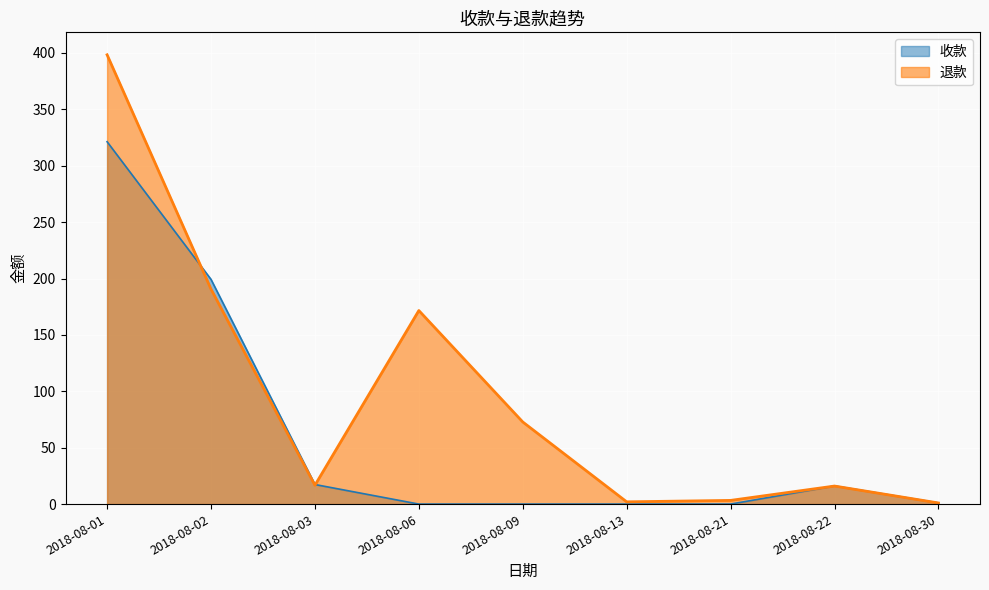

What is the highest value of the 退款 series?

398.4